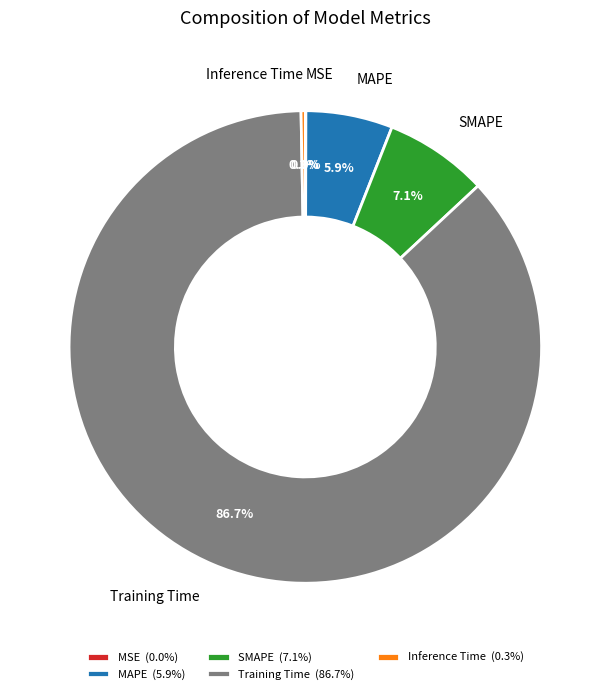

Between Training Time and MAPE, which is larger?

Training Time